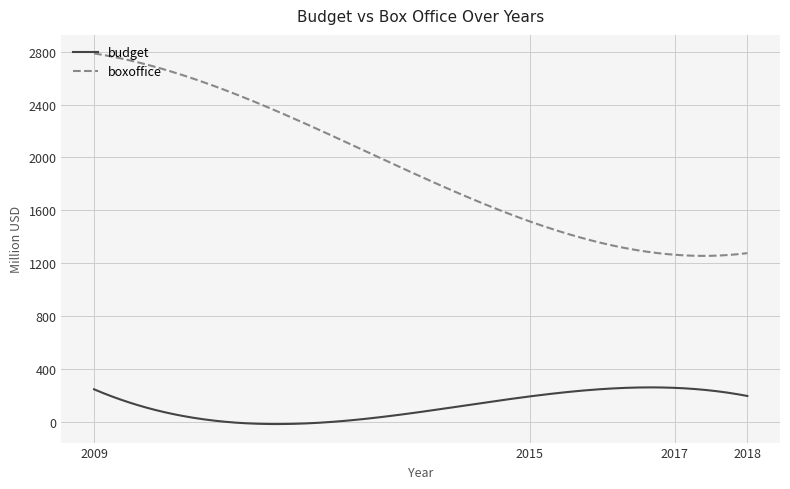

Which series has the widest spread of values?

boxoffice